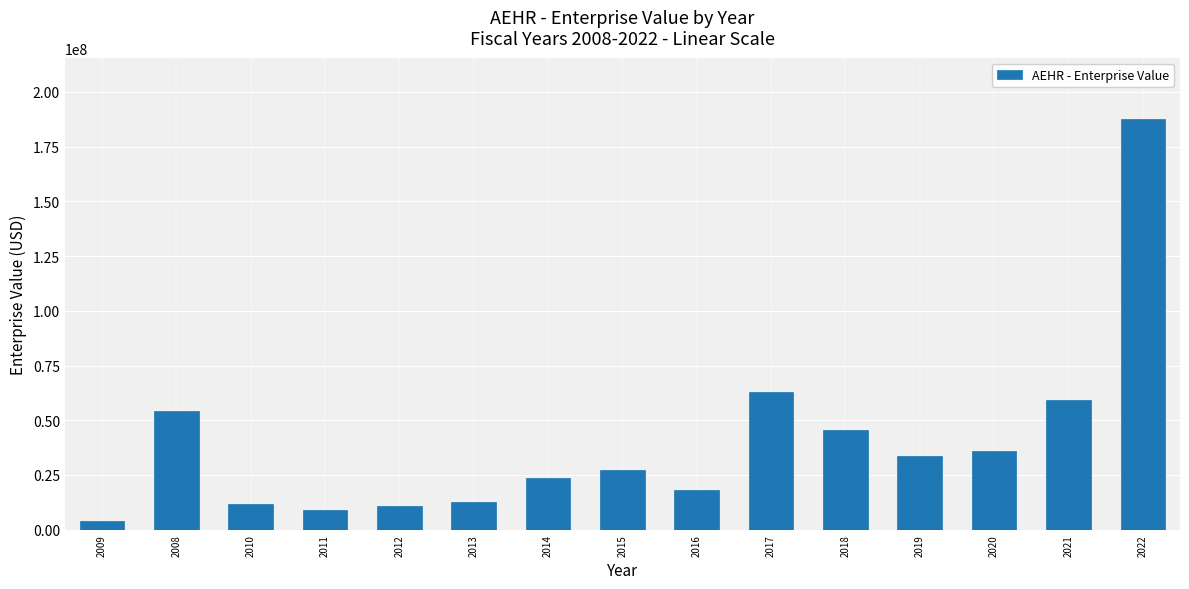

What is the difference between the maximum and minimum values?

183358960.0